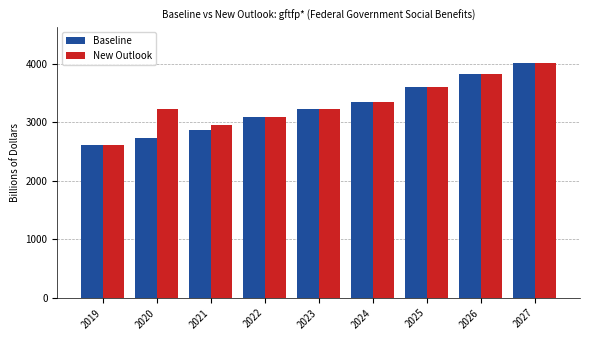

The value of New Outlook at 2020 is 1271.5. True or false?

False